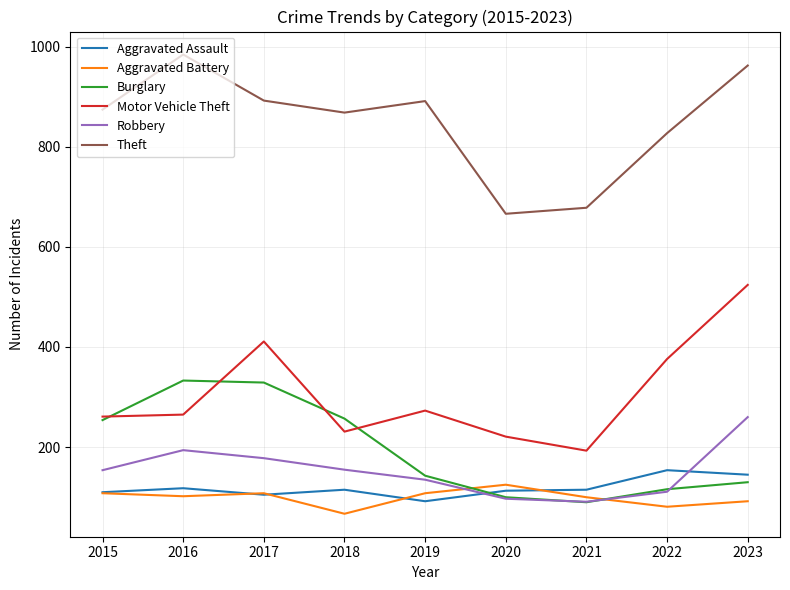

What is the approximate value of Motor Vehicle Theft at 2022?

376